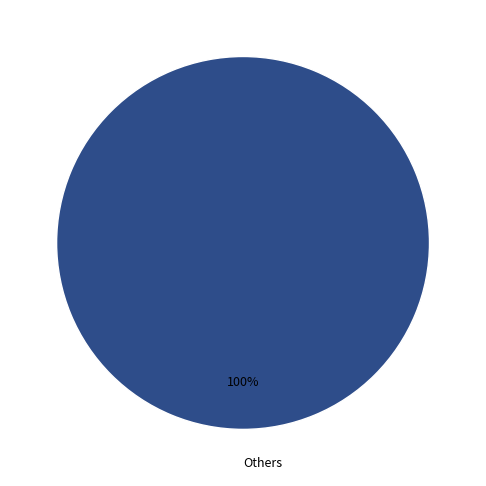

Rank the categories by value from lowest to highest.

Others